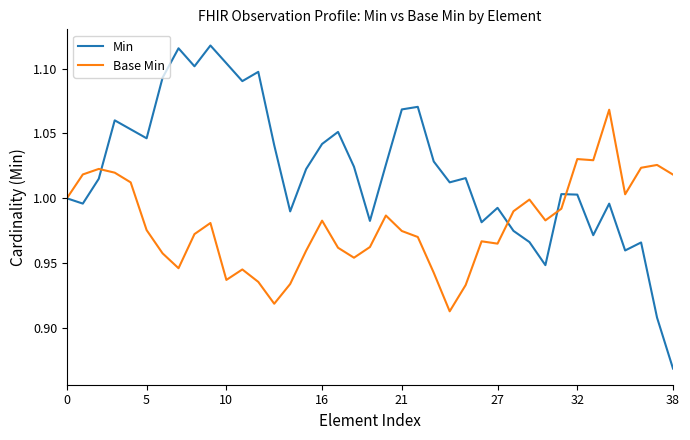

How many categories are shown in the chart?

39